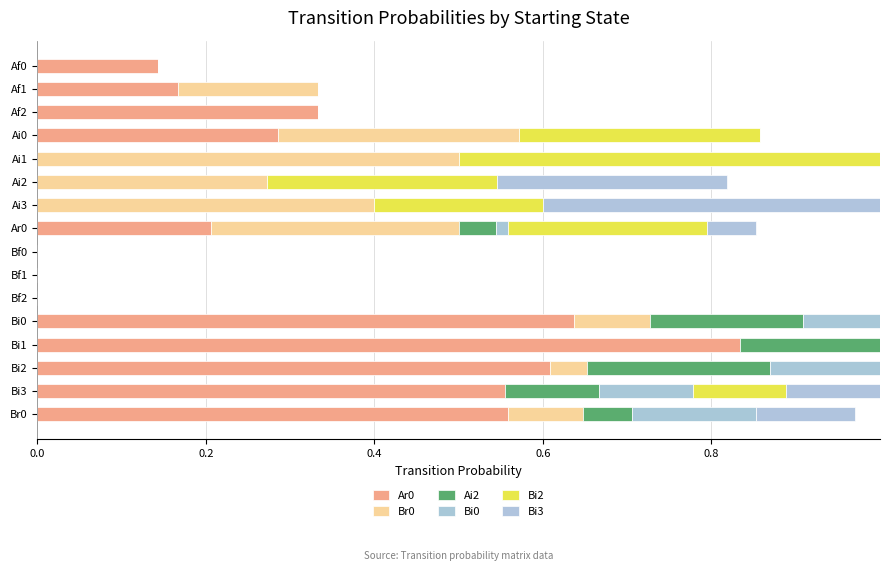

How many categories are shown in the chart?

16